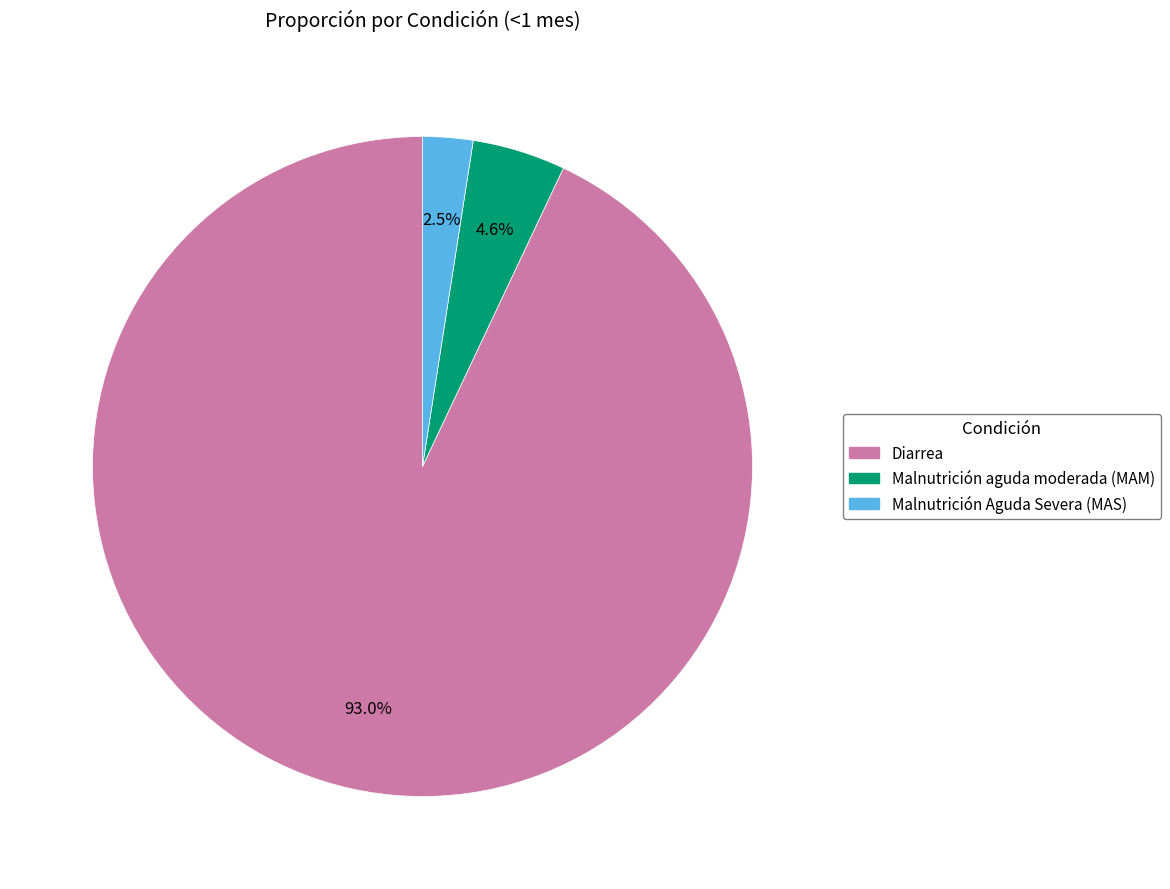

Is Malnutrición aguda moderada (MAM) the majority of the pie?

No